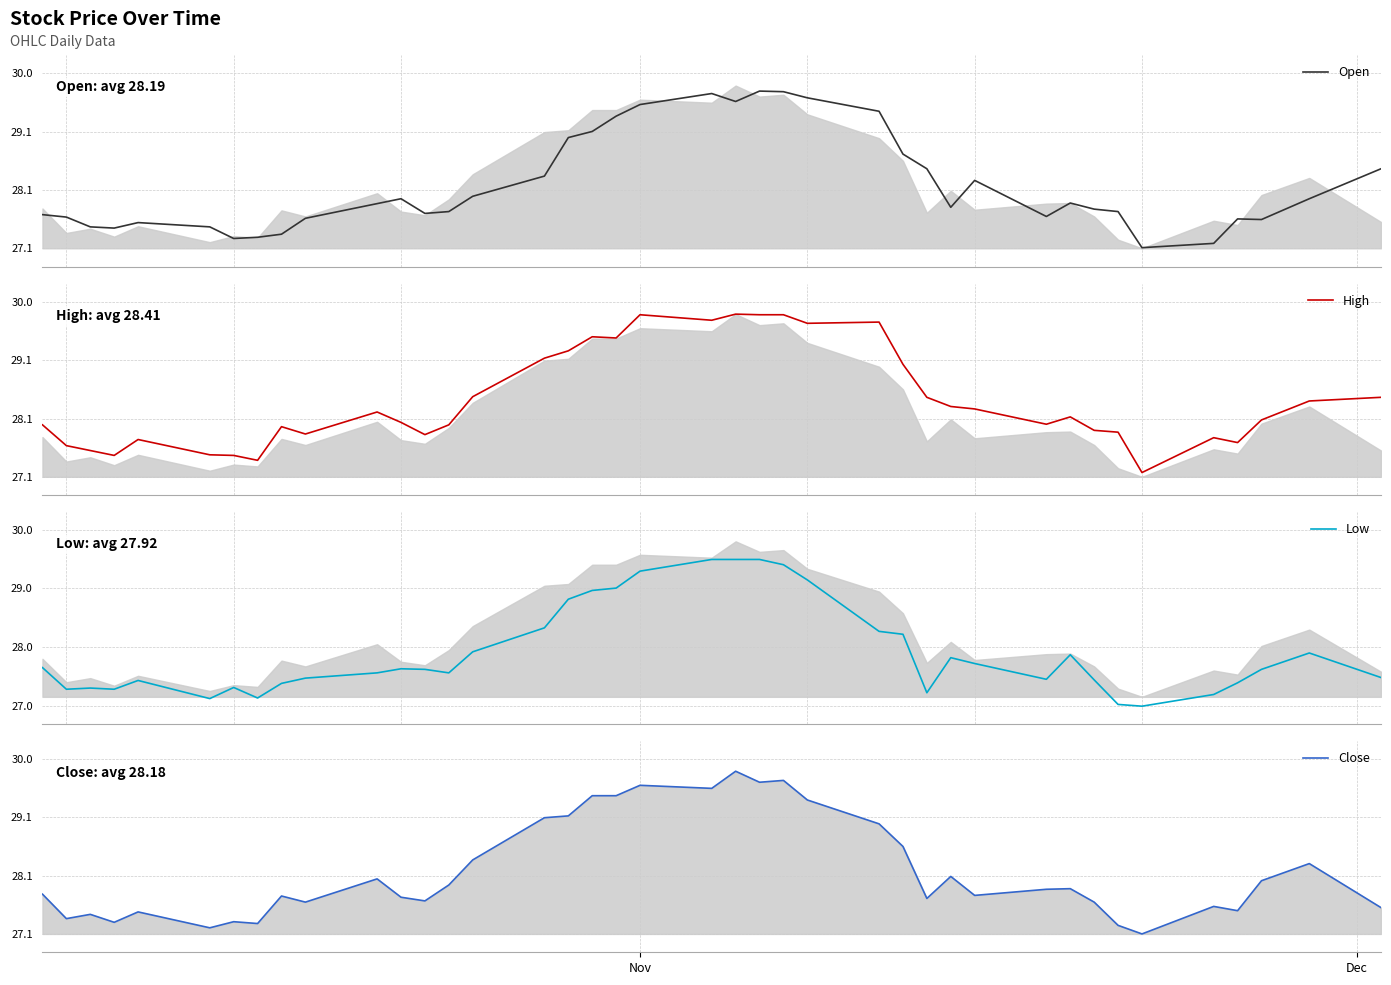

What is the maximum value for Low?

29.5